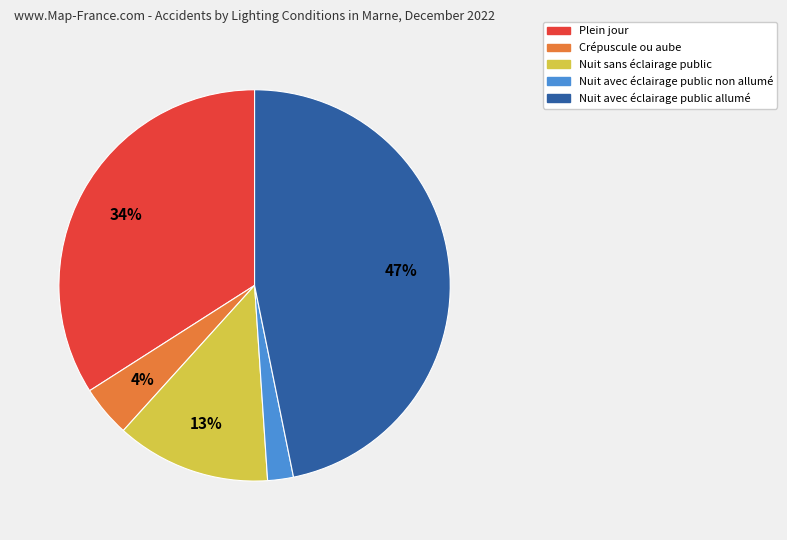

To the nearest percent, what percentage of the pie is Nuit sans éclairage public?

13%